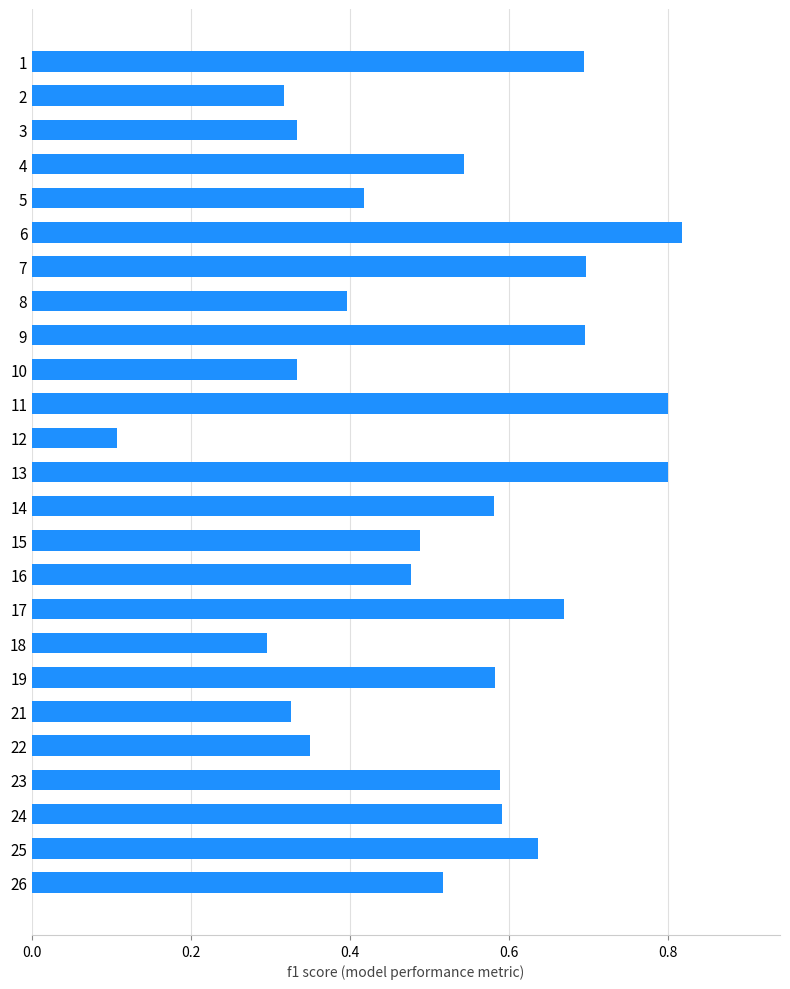

What is the sum of all values?

13.1